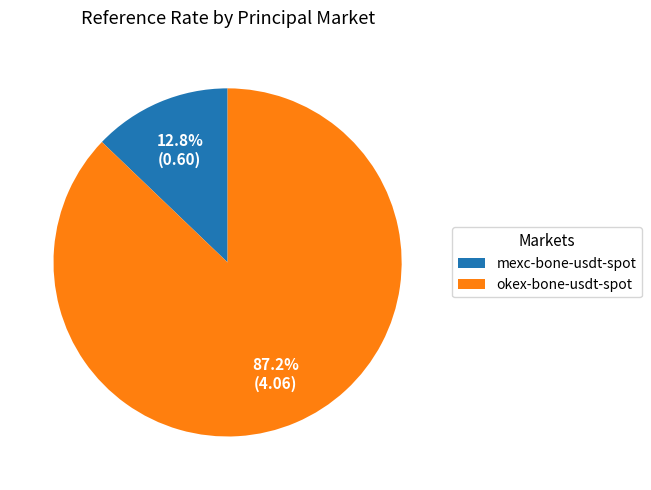

Is there any slice that represents more than half of the pie?

Yes